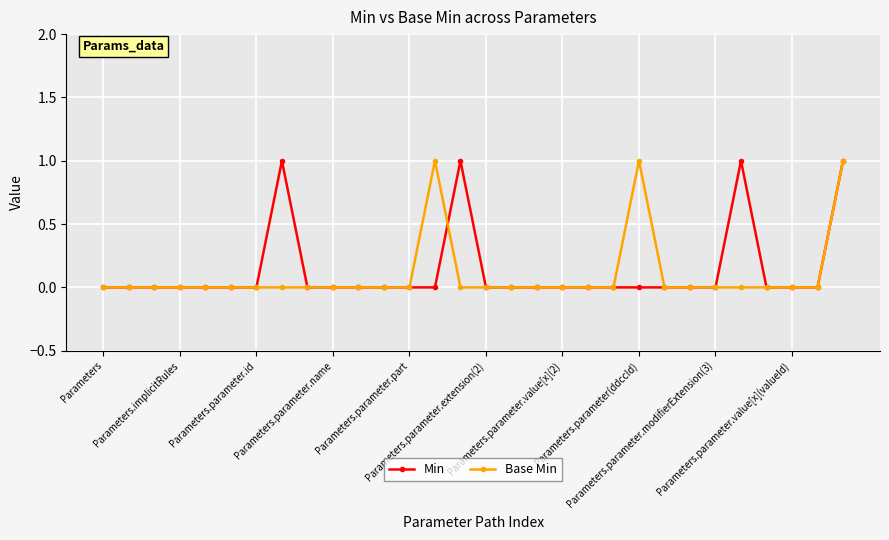

Reading left to right, what are all the values shown in this chart?

Min: 0	0	0	0	0	0	0	1	0	0	0	0	0	0	1	0	0	0	0	0	0	0	0	0	0	1	0	0	0	1
Base Min: 0	0	0	0	0	0	0	0	0	0	0	0	0	1	0	0	0	0	0	0	0	1	0	0	0	0	0	0	0	1